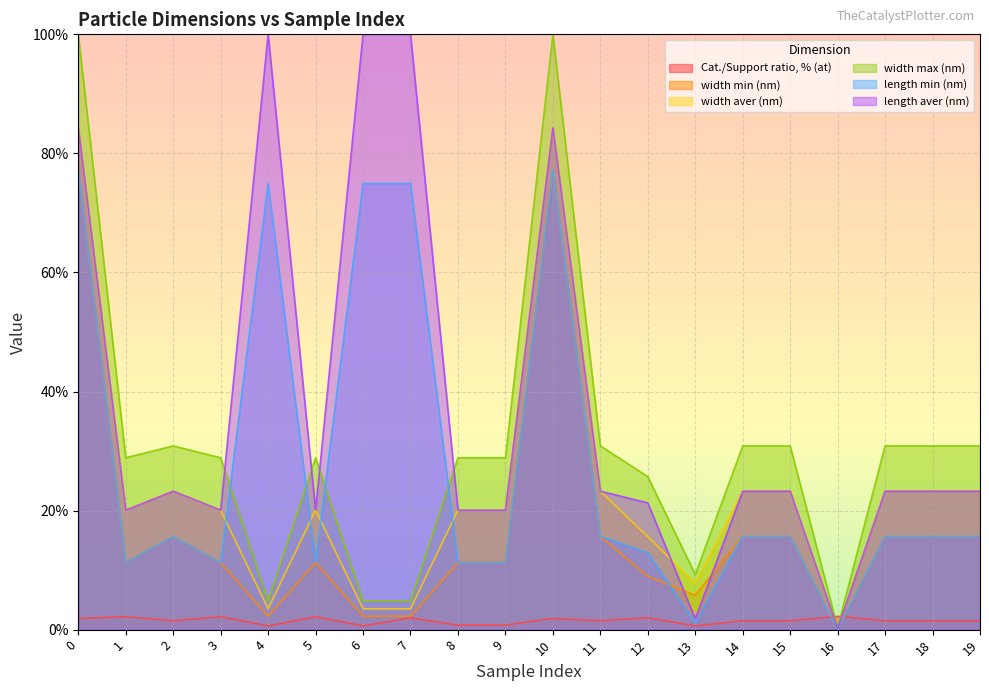

What is the maximum value shown in the chart?

100.0